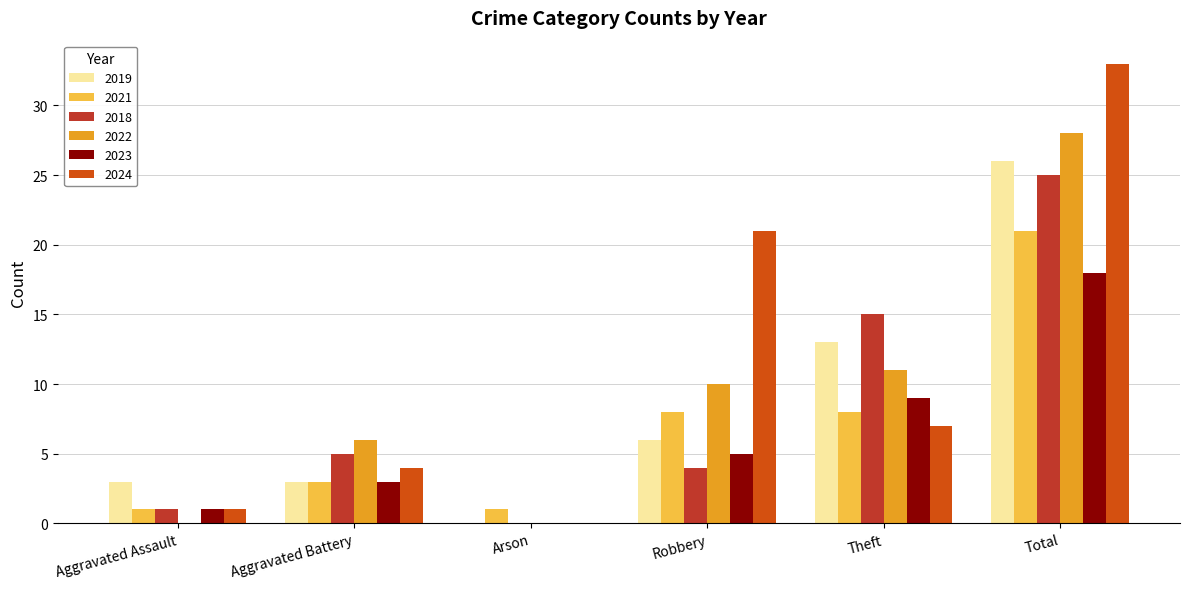

How many groups of bars are there?

6